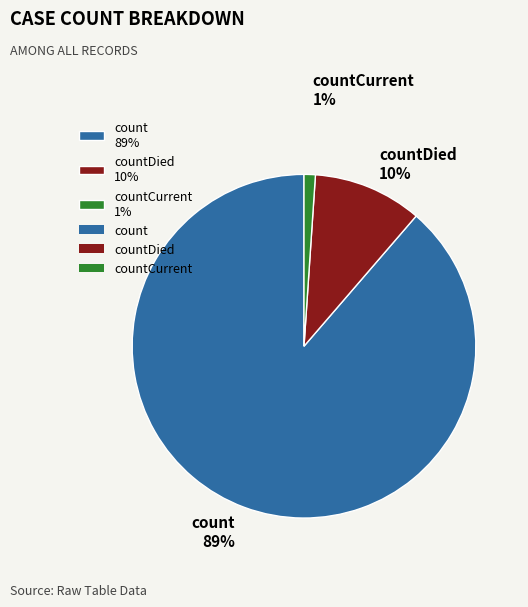

Combined, do countDied 10% and count 89% account for over 50%?

Yes